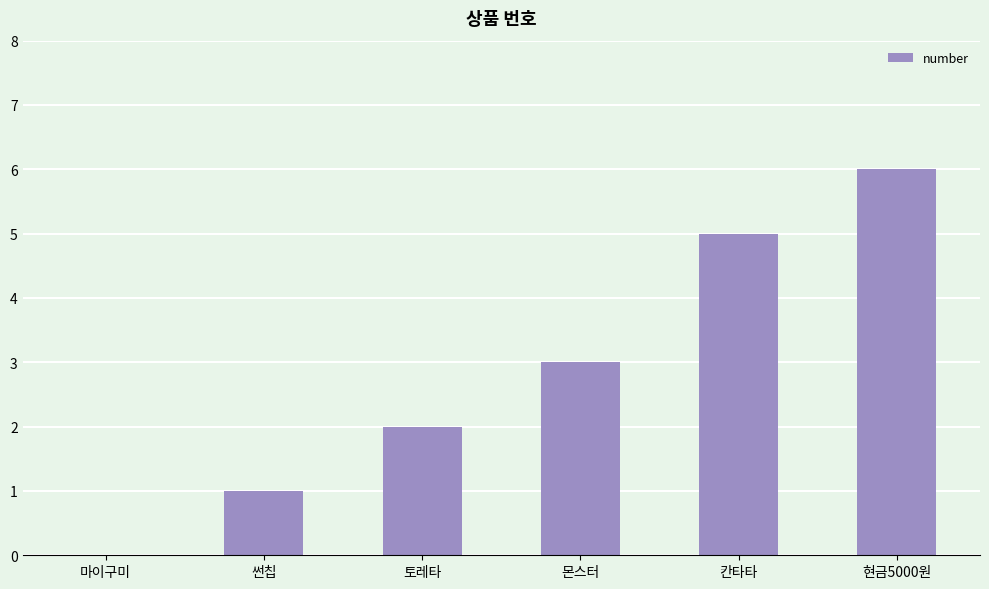

What is the greatest value displayed?

6